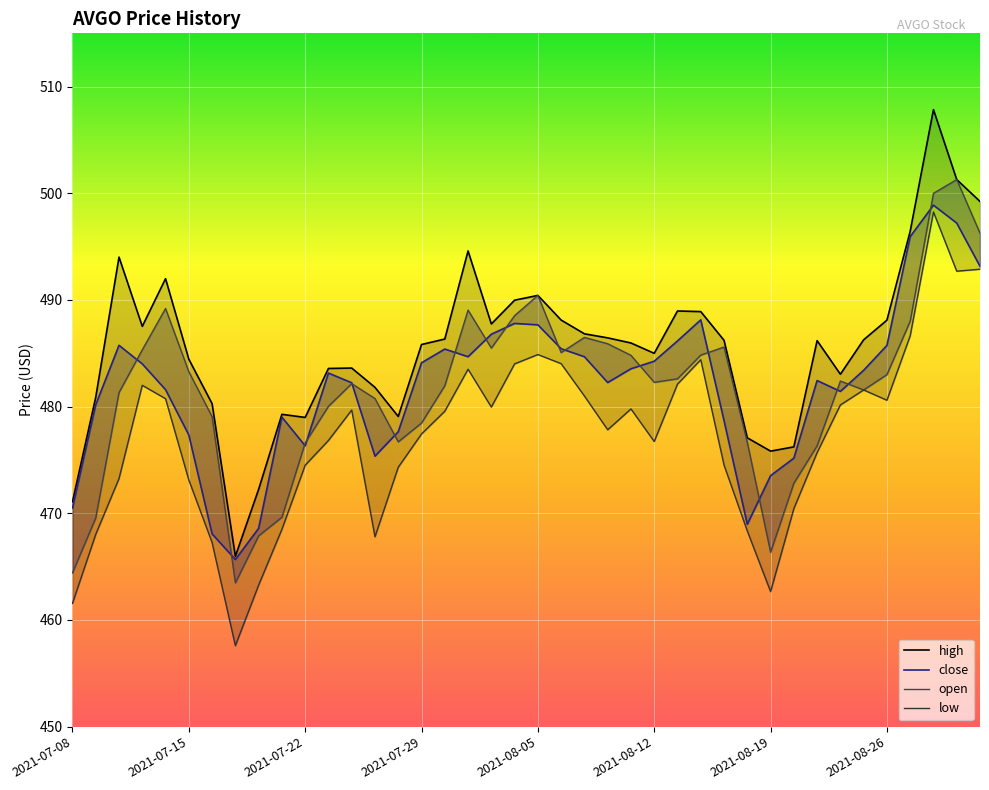

How many values in the low series are below 479?

20